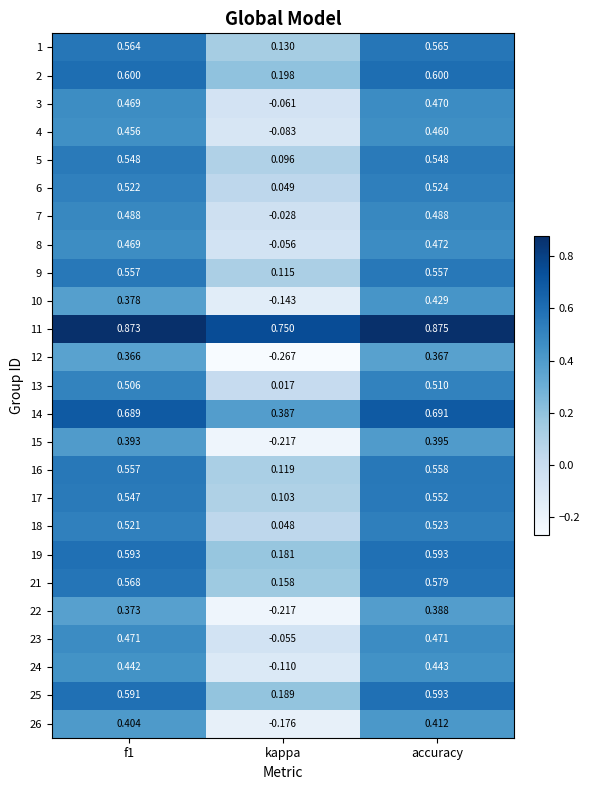

At which category is the sum across all series the highest?

accuracy